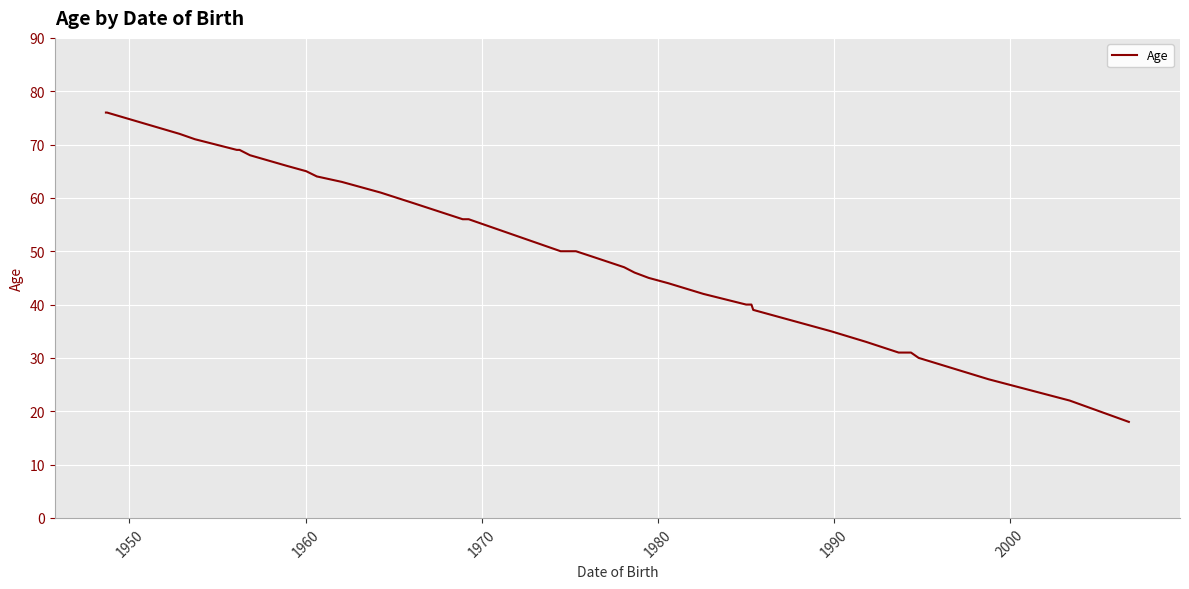

How many lines are shown in the chart?

1